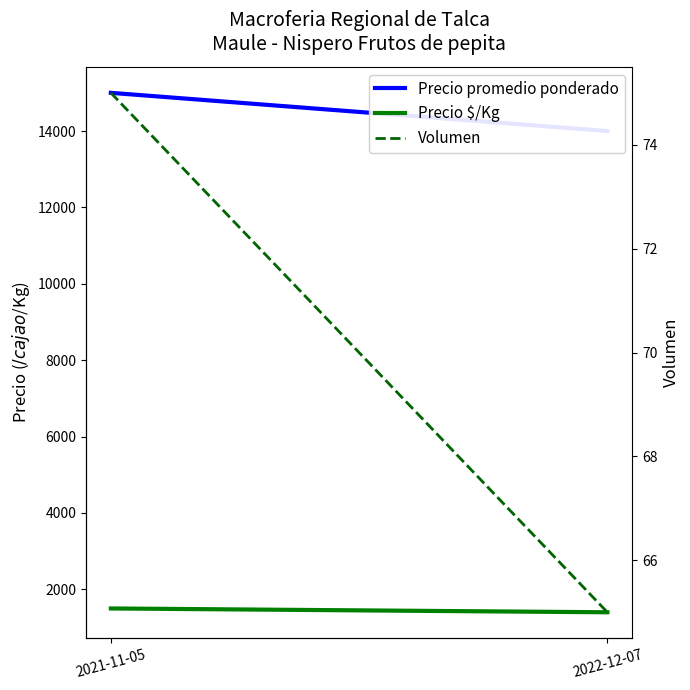

Count the Precio $/Kg values in the range 1400 to 1500.

2